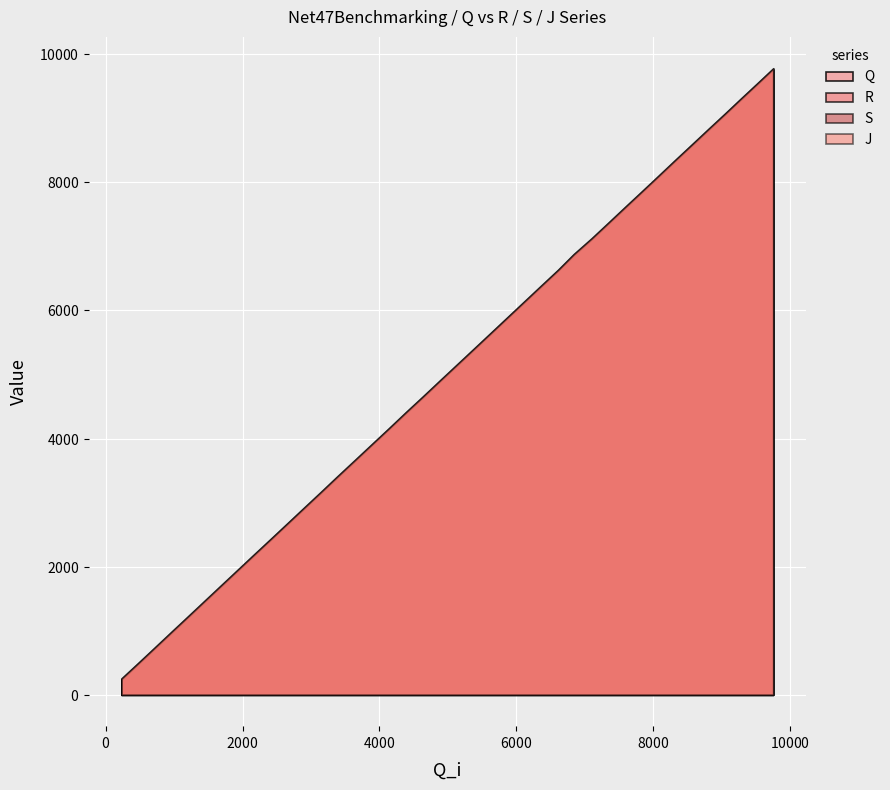

Which series has the widest spread of values?

R